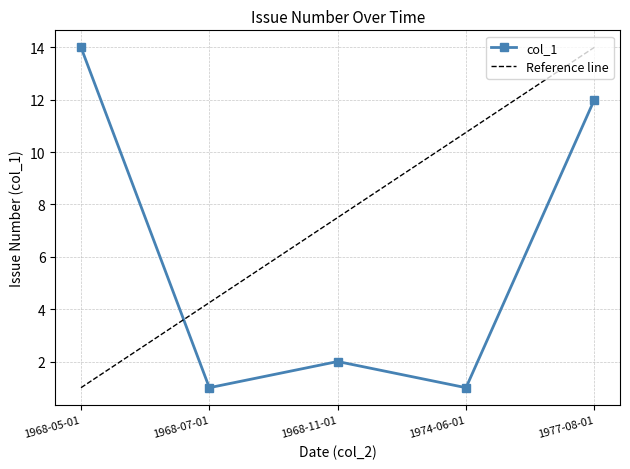

How many values exceed 2?

2